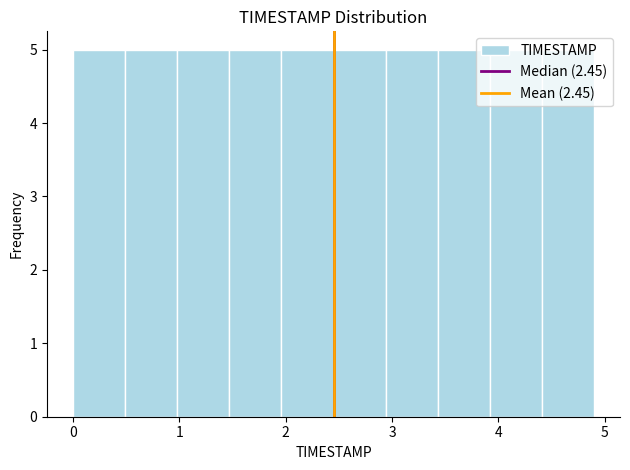

Reading left to right, list every bar in this chart as the range it spans on the x-axis followed by its height. Neither the bar edges nor the heights are printed on the chart, so give them approximately, as read against the axes.

0.00 to 0.49: 5
0.49 to 0.98: 5
0.98 to 1.47: 5
1.47 to 1.96: 5
1.96 to 2.45: 5
2.45 to 2.94: 5
2.94 to 3.43: 5
3.43 to 3.92: 5
3.92 to 4.41: 5
4.41 to 4.90: 5